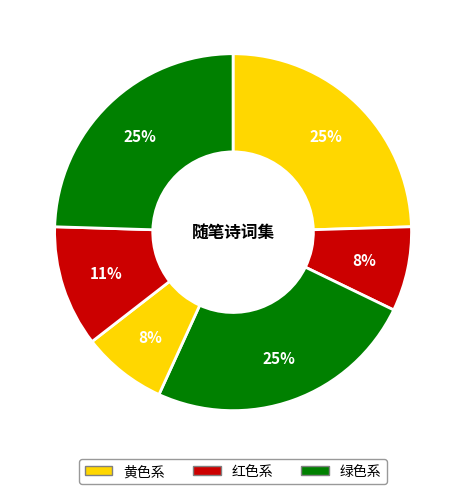

How many segments does this pie chart have?

6